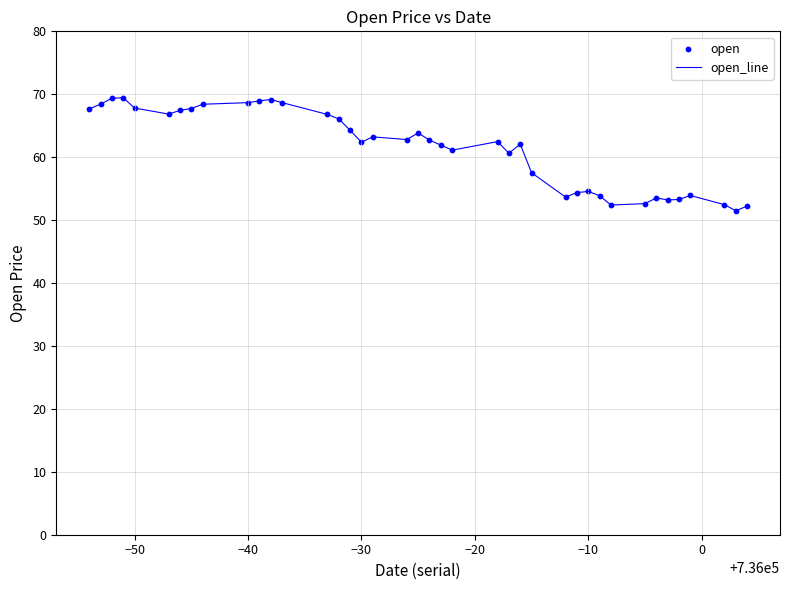

What is the greatest value displayed?

69.4